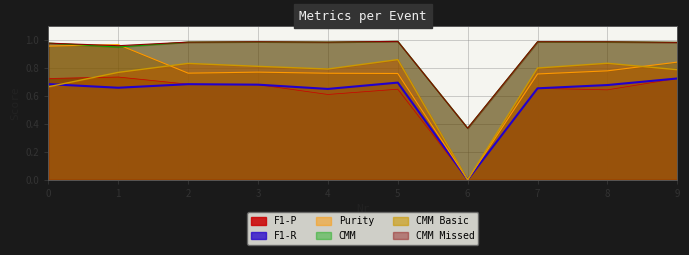

Does the chart display data point markers on the line(s)?

No